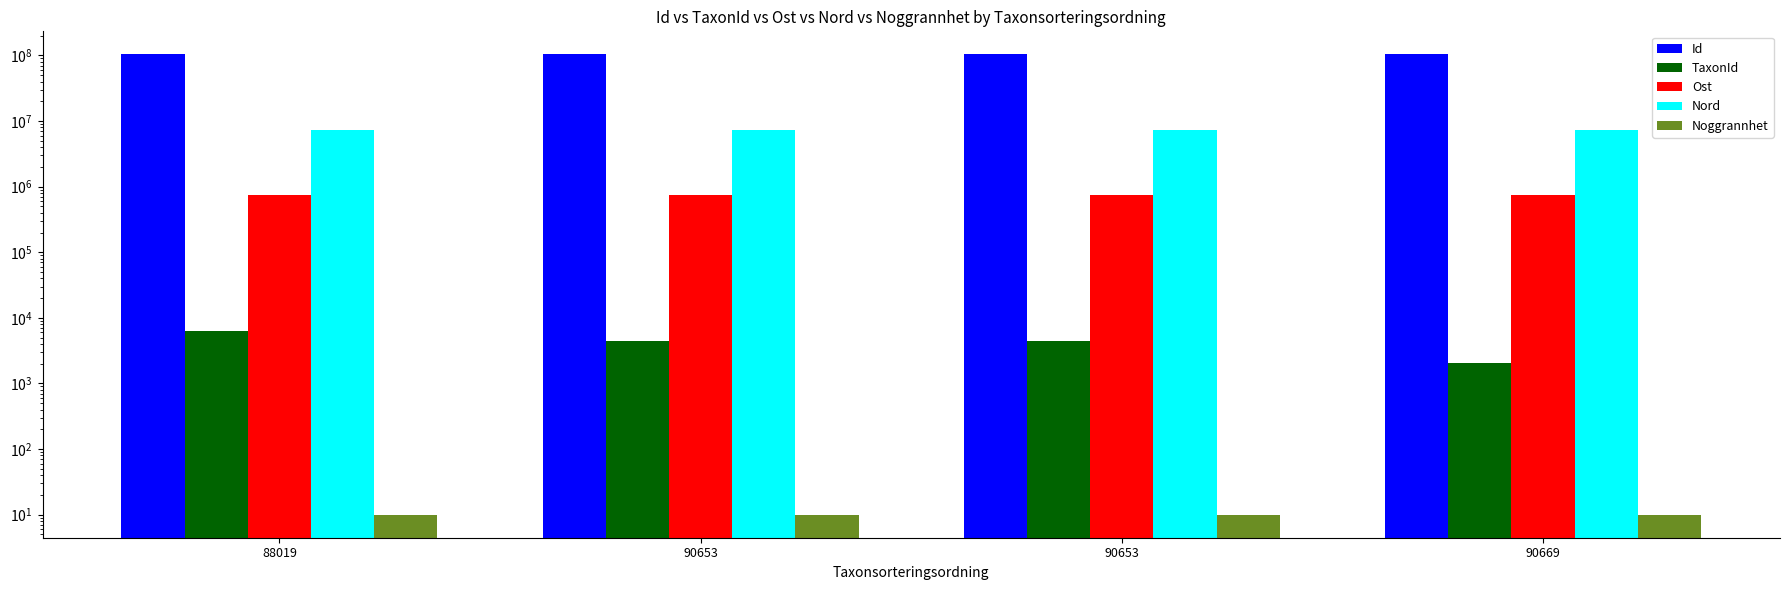

Reading right to left, list all the values displayed in this chart.

Id: 90669=103817357.0	90653=103817355.0	90653=103817363.0	88019=103817364.0
TaxonId: 90669=2059.0	90653=4364.0	90653=4364.0	88019=6276.0
Ost: 90669=758537.4	90653=758584.9	90653=758593.5	88019=758593.5
Nord: 90669=7194849.5	90653=7194795.8	90653=7194825.2	88019=7194825.2
Noggrannhet: 90669=10.0	90653=10.0	90653=10.0	88019=10.0